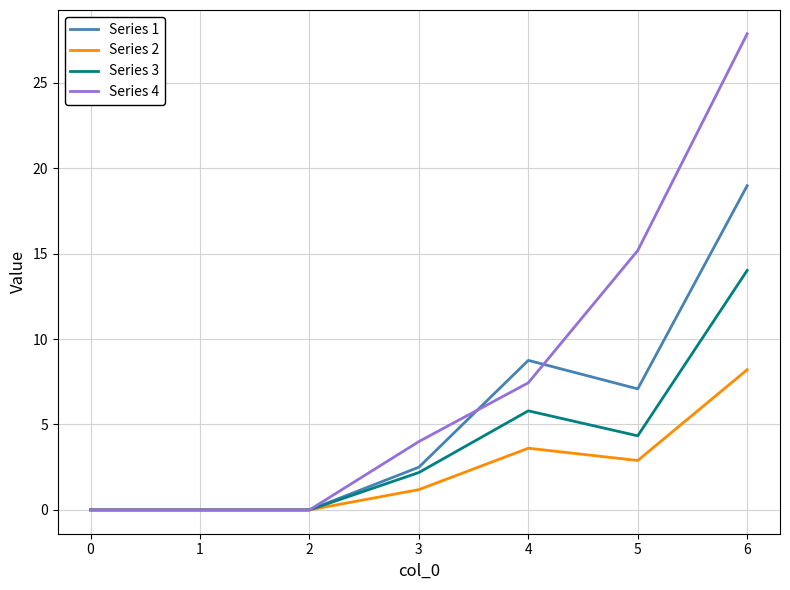

Which series has the largest total across all categories?

Series 4